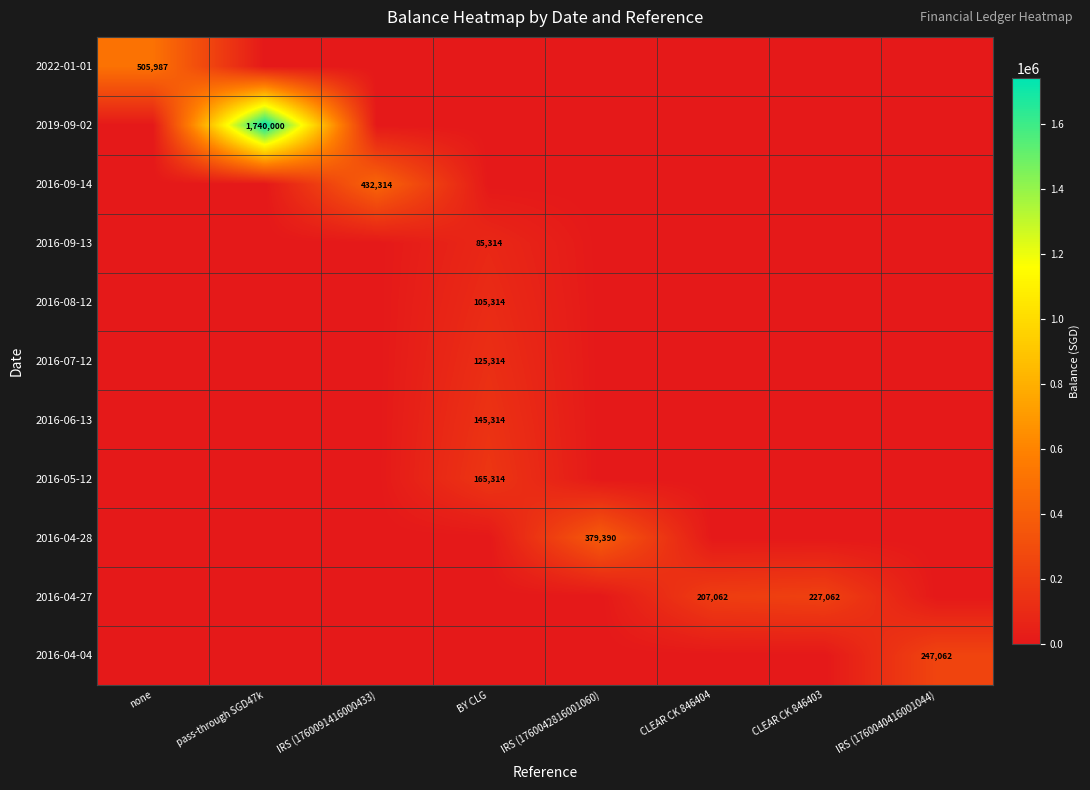

Is the value of 2016-04-28 at CLEAR CK 846404 greater than the value of 2016-06-13 at none?

No